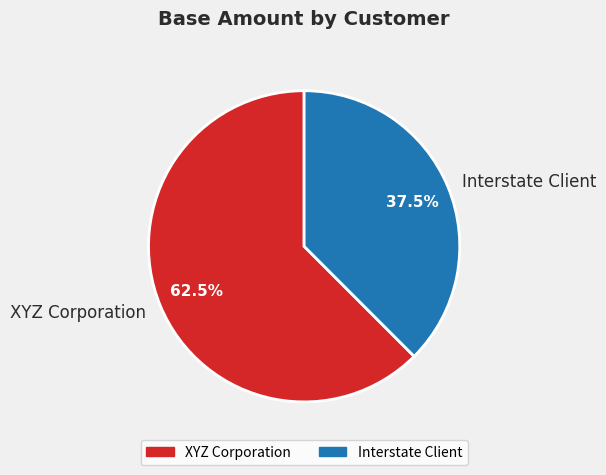

What is the smallest slice in the pie chart?

Interstate Client